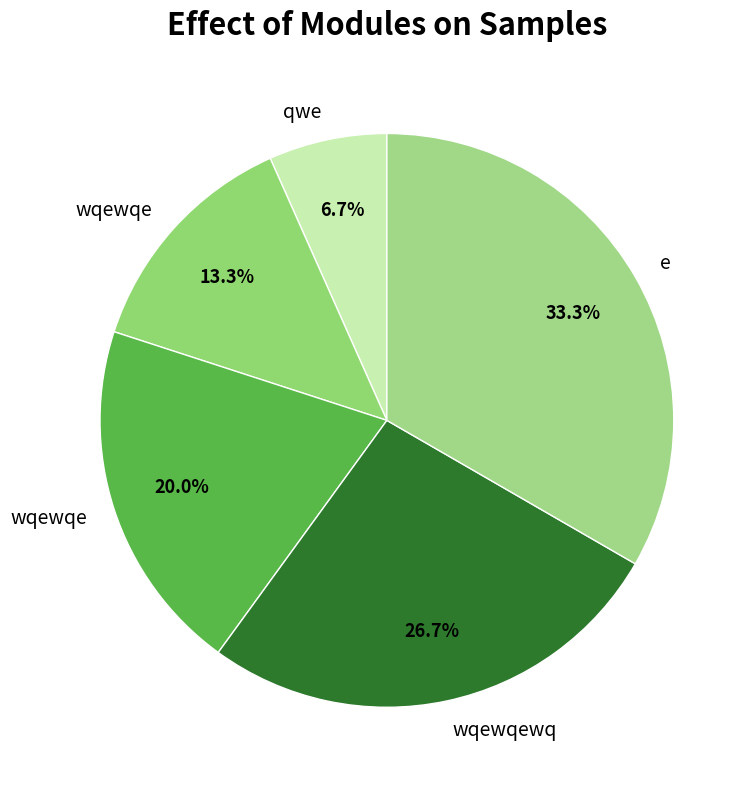

How many segments does this pie chart have?

5